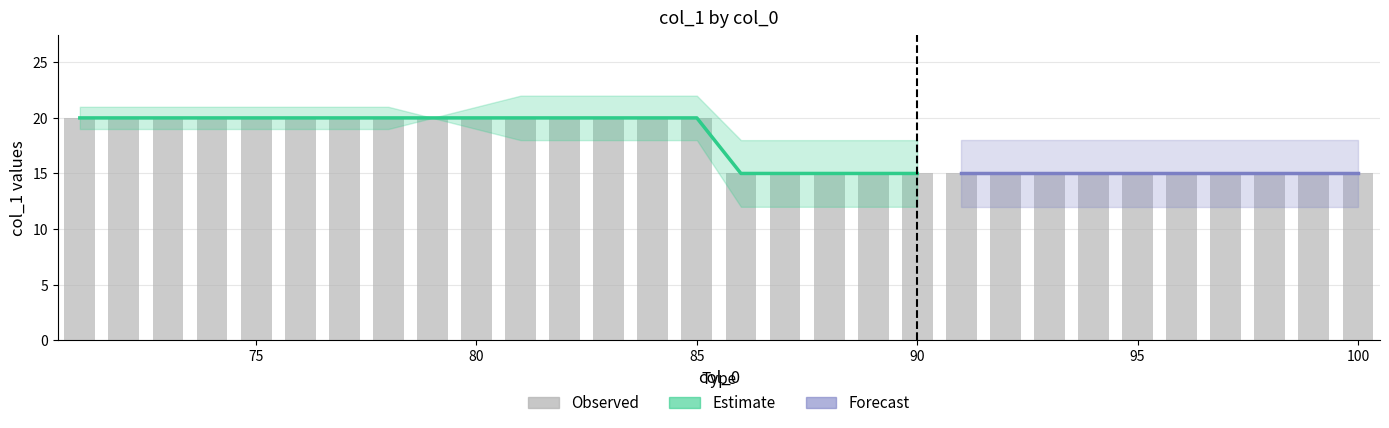

How many data points are less than 20?

15